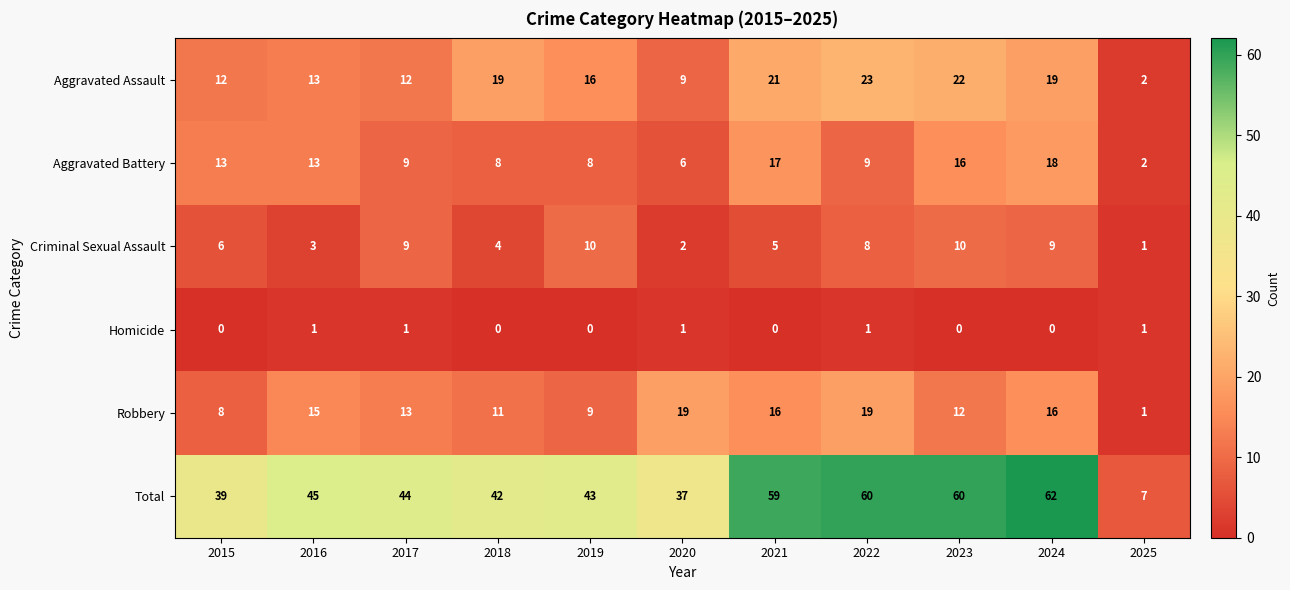

Which series has the widest spread of values?

Total